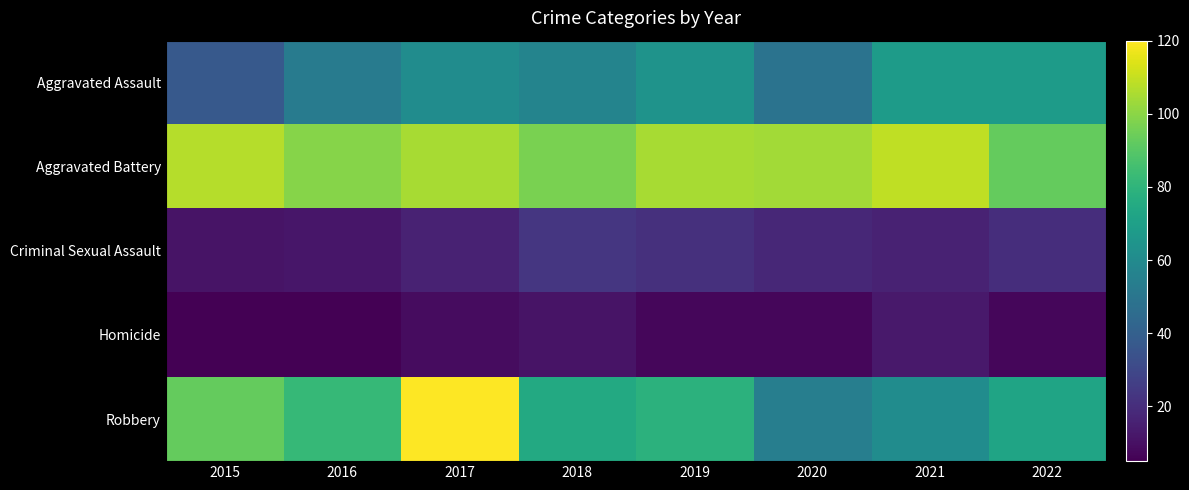

Reading left to right, list all the values displayed in this chart.

Aggravated Assault: 2015=37	2016=53	2017=61	2018=57	2019=64	2020=49	2021=68	2022=68
Aggravated Battery: 2015=107	2016=99	2017=105	2018=97	2019=105	2020=104	2021=109	2022=93
Criminal Sexual Assault: 2015=11	2016=12	2017=16	2018=23	2019=21	2020=18	2021=16	2022=20
Homicide: 2015=5	2016=5	2017=9	2018=11	2019=7	2020=7	2021=13	2022=7
Robbery: 2015=93	2016=82	2017=120	2018=75	2019=79	2020=54	2021=61	2022=72